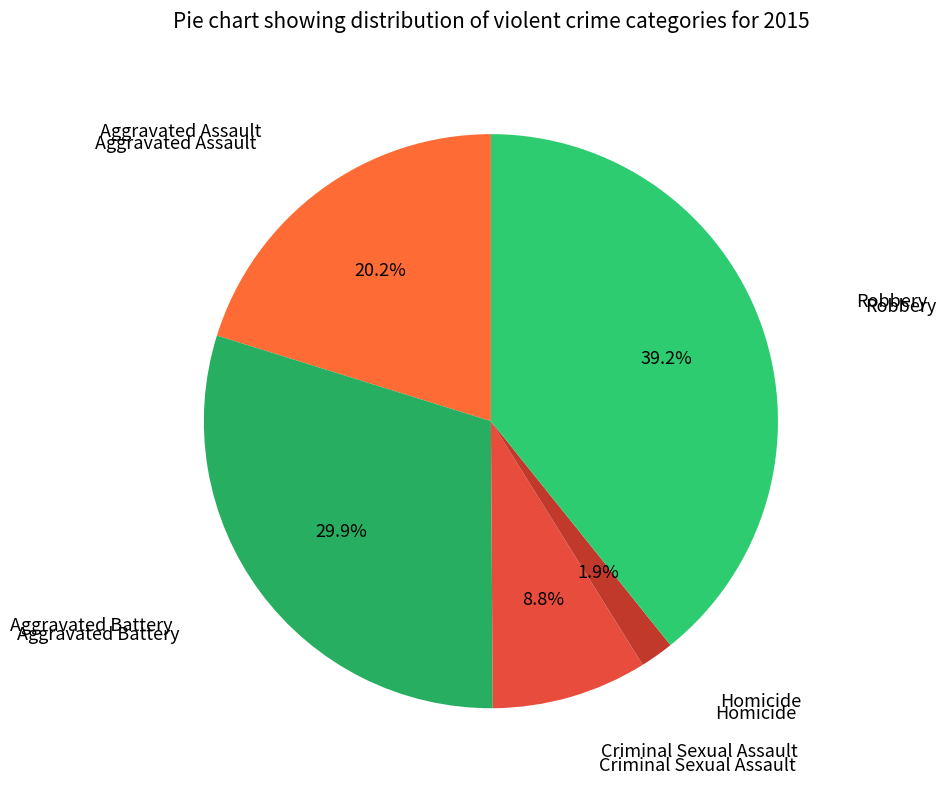

How many slices are in this pie chart?

5